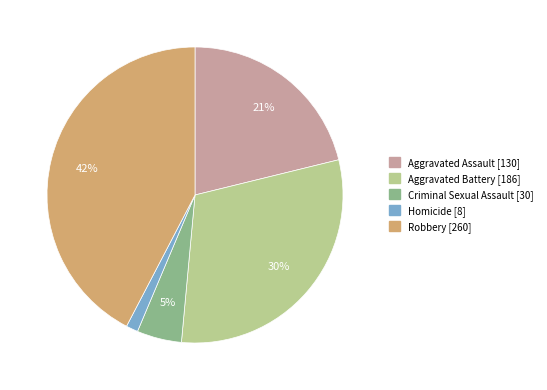

Does Aggravated Battery account for over 50% of the chart?

No